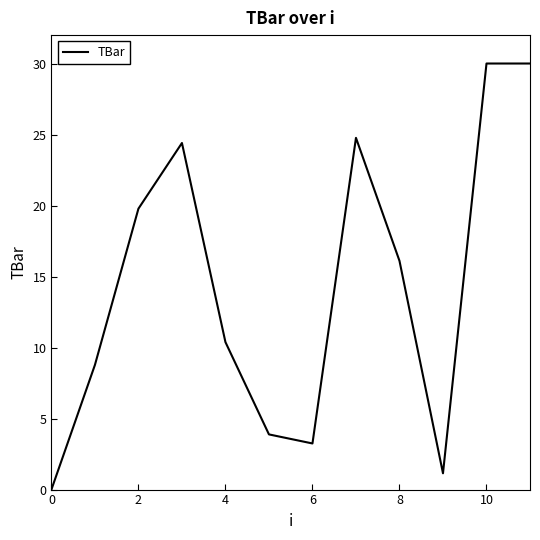

How many lines are shown in the chart?

1